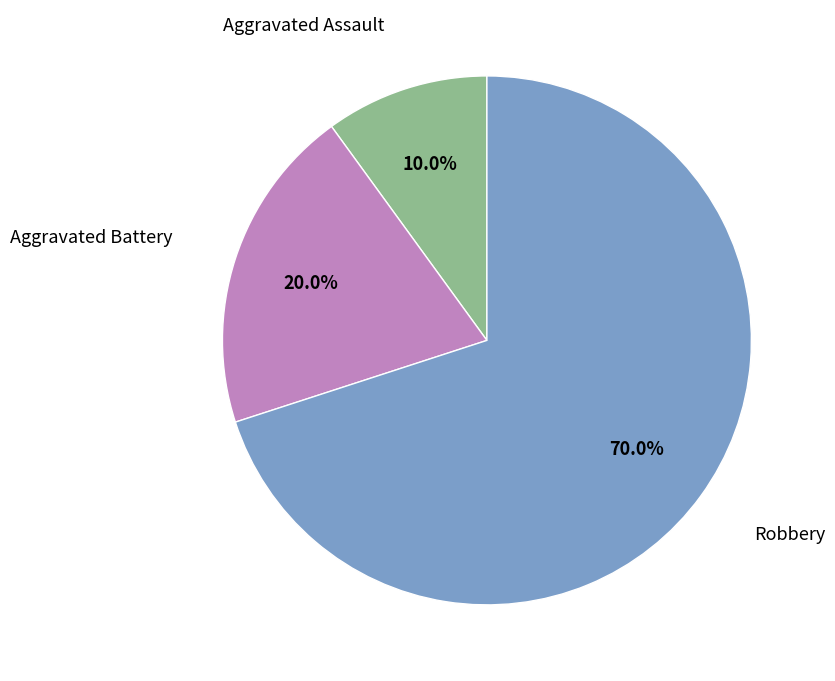

Does any single category account for the majority?

Yes